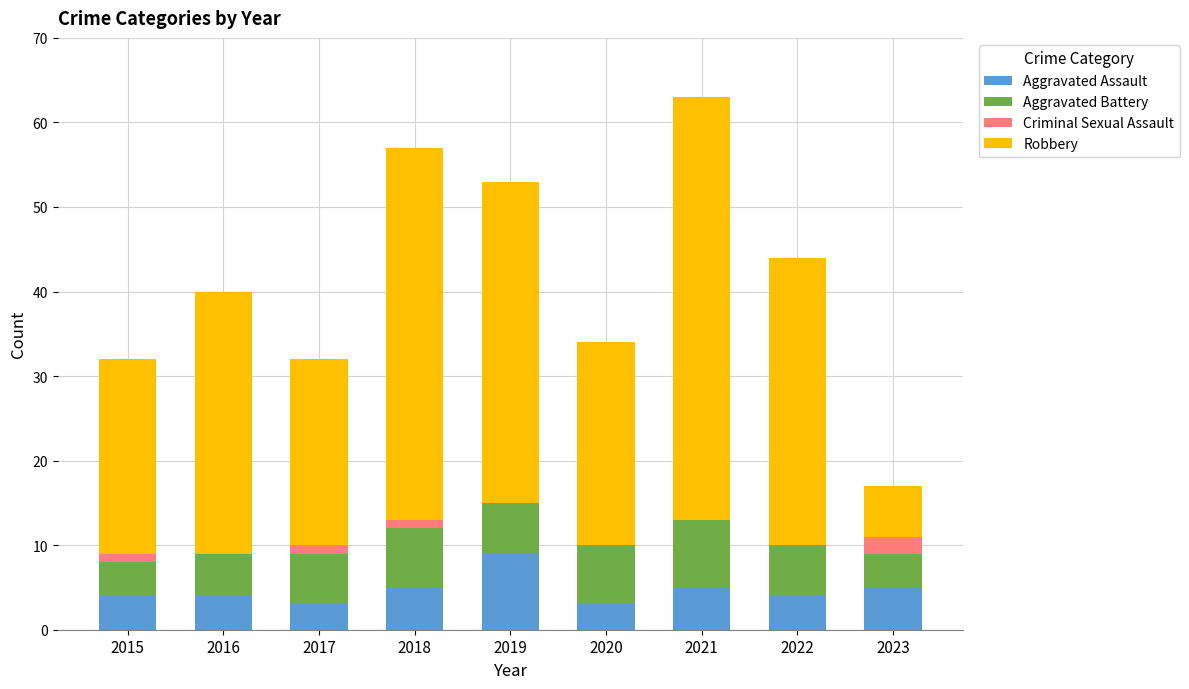

Does the chart contain stacked bars?

Yes